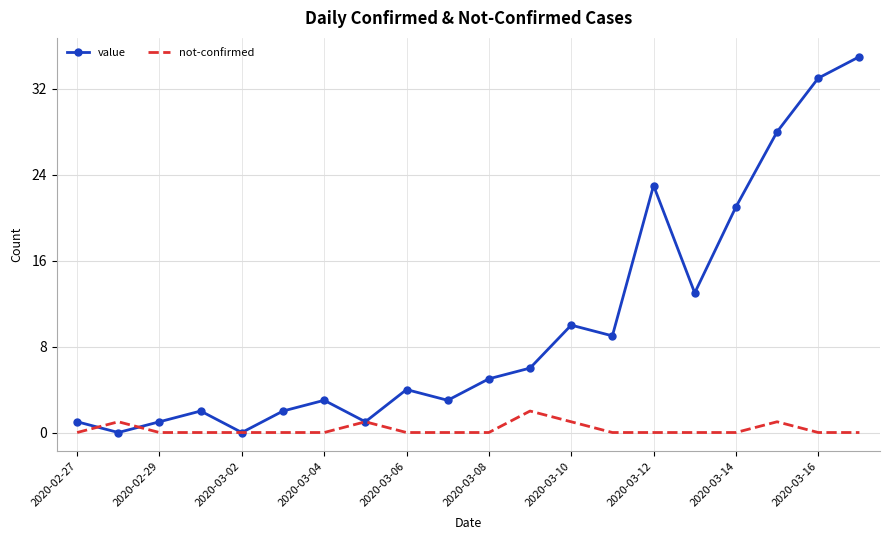

Rank the series by their average value, from highest to lowest.

value, not-confirmed